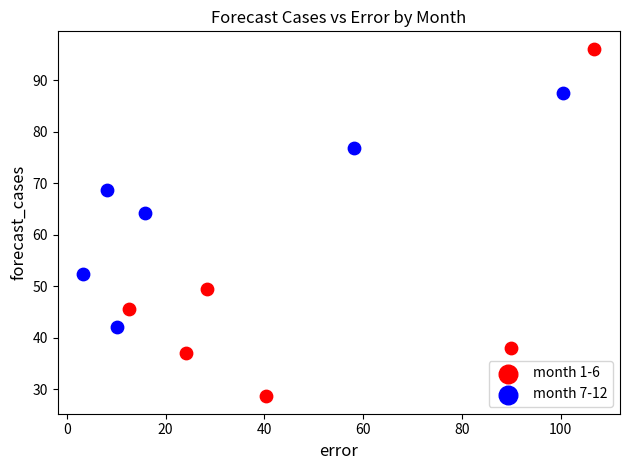

Which series reaches the minimum Y coordinate?

month 1-6